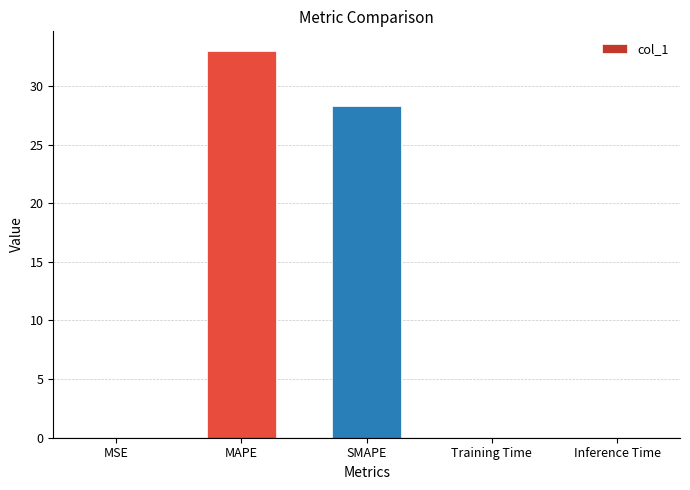

The value at SMAPE is 28.3. True or false?

True